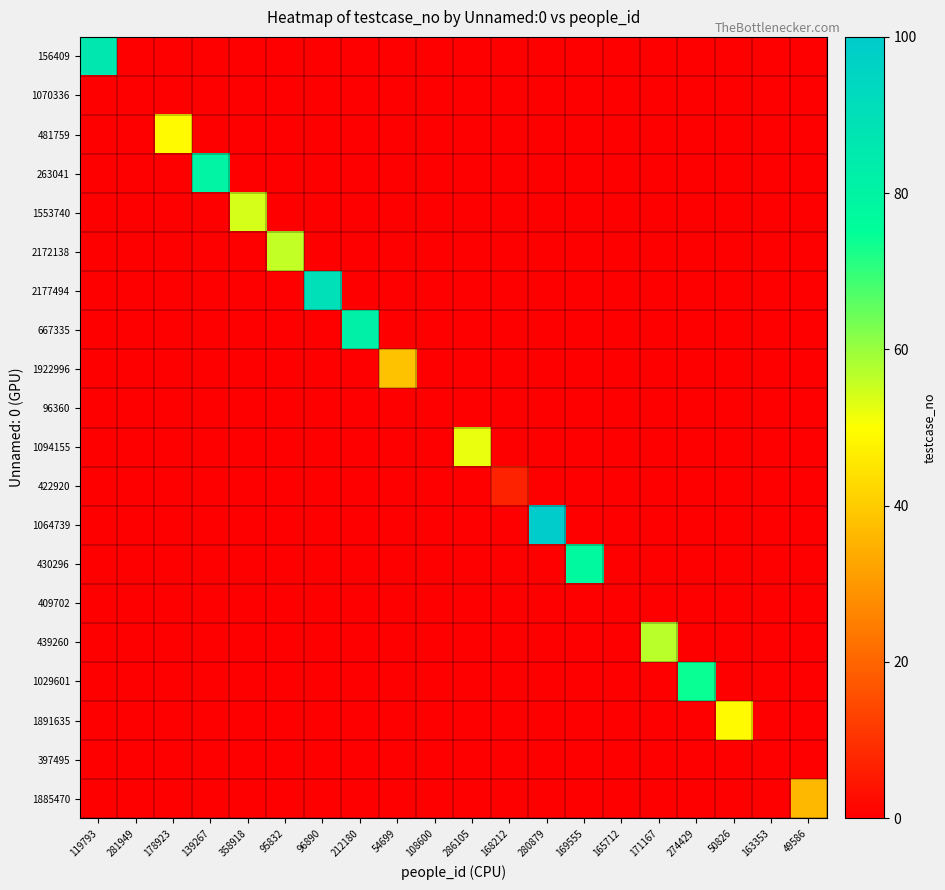

Reading left to right, list all the values displayed in this chart.

156409: 119793=86	281949=0	178923=0	139267=0	358918=0	95832=0	96890=0	212180=0	54699=0	108600=0	286105=0	168212=0	280879=0	169555=0	165712=0	171167=0	274429=0	50826=0	163353=0	49586=0
1070336: 119793=0	281949=0	178923=0	139267=0	358918=0	95832=0	96890=0	212180=0	54699=0	108600=0	286105=0	168212=0	280879=0	169555=0	165712=0	171167=0	274429=0	50826=0	163353=0	49586=0
481759: 119793=0	281949=0	178923=49	139267=0	358918=0	95832=0	96890=0	212180=0	54699=0	108600=0	286105=0	168212=0	280879=0	169555=0	165712=0	171167=0	274429=0	50826=0	163353=0	49586=0
263041: 119793=0	281949=0	178923=0	139267=80	358918=0	95832=0	96890=0	212180=0	54699=0	108600=0	286105=0	168212=0	280879=0	169555=0	165712=0	171167=0	274429=0	50826=0	163353=0	49586=0
1553740: 119793=0	281949=0	178923=0	139267=0	358918=54	95832=0	96890=0	212180=0	54699=0	108600=0	286105=0	168212=0	280879=0	169555=0	165712=0	171167=0	274429=0	50826=0	163353=0	49586=0
2172138: 119793=0	281949=0	178923=0	139267=0	358918=0	95832=56	96890=0	212180=0	54699=0	108600=0	286105=0	168212=0	280879=0	169555=0	165712=0	171167=0	274429=0	50826=0	163353=0	49586=0
2177494: 119793=0	281949=0	178923=0	139267=0	358918=0	95832=0	96890=90	212180=0	54699=0	108600=0	286105=0	168212=0	280879=0	169555=0	165712=0	171167=0	274429=0	50826=0	163353=0	49586=0
667335: 119793=0	281949=0	178923=0	139267=0	358918=0	95832=0	96890=0	212180=82	54699=0	108600=0	286105=0	168212=0	280879=0	169555=0	165712=0	171167=0	274429=0	50826=0	163353=0	49586=0
1922996: 119793=0	281949=0	178923=0	139267=0	358918=0	95832=0	96890=0	212180=0	54699=38	108600=0	286105=0	168212=0	280879=0	169555=0	165712=0	171167=0	274429=0	50826=0	163353=0	49586=0
96360: 119793=0	281949=0	178923=0	139267=0	358918=0	95832=0	96890=0	212180=0	54699=0	108600=0	286105=0	168212=0	280879=0	169555=0	165712=0	171167=0	274429=0	50826=0	163353=0	49586=0
1094155: 119793=0	281949=0	178923=0	139267=0	358918=0	95832=0	96890=0	212180=0	54699=0	108600=0	286105=52	168212=0	280879=0	169555=0	165712=0	171167=0	274429=0	50826=0	163353=0	49586=0
422920: 119793=0	281949=0	178923=0	139267=0	358918=0	95832=0	96890=0	212180=0	54699=0	108600=0	286105=0	168212=7	280879=0	169555=0	165712=0	171167=0	274429=0	50826=0	163353=0	49586=0
1064739: 119793=0	281949=0	178923=0	139267=0	358918=0	95832=0	96890=0	212180=0	54699=0	108600=0	286105=0	168212=0	280879=100	169555=0	165712=0	171167=0	274429=0	50826=0	163353=0	49586=0
430296: 119793=0	281949=0	178923=0	139267=0	358918=0	95832=0	96890=0	212180=0	54699=0	108600=0	286105=0	168212=0	280879=0	169555=78	165712=0	171167=0	274429=0	50826=0	163353=0	49586=0
409702: 119793=0	281949=0	178923=0	139267=0	358918=0	95832=0	96890=0	212180=0	54699=0	108600=0	286105=0	168212=0	280879=0	169555=0	165712=0	171167=0	274429=0	50826=0	163353=0	49586=0
439260: 119793=0	281949=0	178923=0	139267=0	358918=0	95832=0	96890=0	212180=0	54699=0	108600=0	286105=0	168212=0	280879=0	169555=0	165712=0	171167=57	274429=0	50826=0	163353=0	49586=0
1029601: 119793=0	281949=0	178923=0	139267=0	358918=0	95832=0	96890=0	212180=0	54699=0	108600=0	286105=0	168212=0	280879=0	169555=0	165712=0	171167=0	274429=74	50826=0	163353=0	49586=0
1891635: 119793=0	281949=0	178923=0	139267=0	358918=0	95832=0	96890=0	212180=0	54699=0	108600=0	286105=0	168212=0	280879=0	169555=0	165712=0	171167=0	274429=0	50826=49	163353=0	49586=0
397495: 119793=0	281949=0	178923=0	139267=0	358918=0	95832=0	96890=0	212180=0	54699=0	108600=0	286105=0	168212=0	280879=0	169555=0	165712=0	171167=0	274429=0	50826=0	163353=0	49586=0
1885470: 119793=0	281949=0	178923=0	139267=0	358918=0	95832=0	96890=0	212180=0	54699=0	108600=0	286105=0	168212=0	280879=0	169555=0	165712=0	171167=0	274429=0	50826=0	163353=0	49586=36